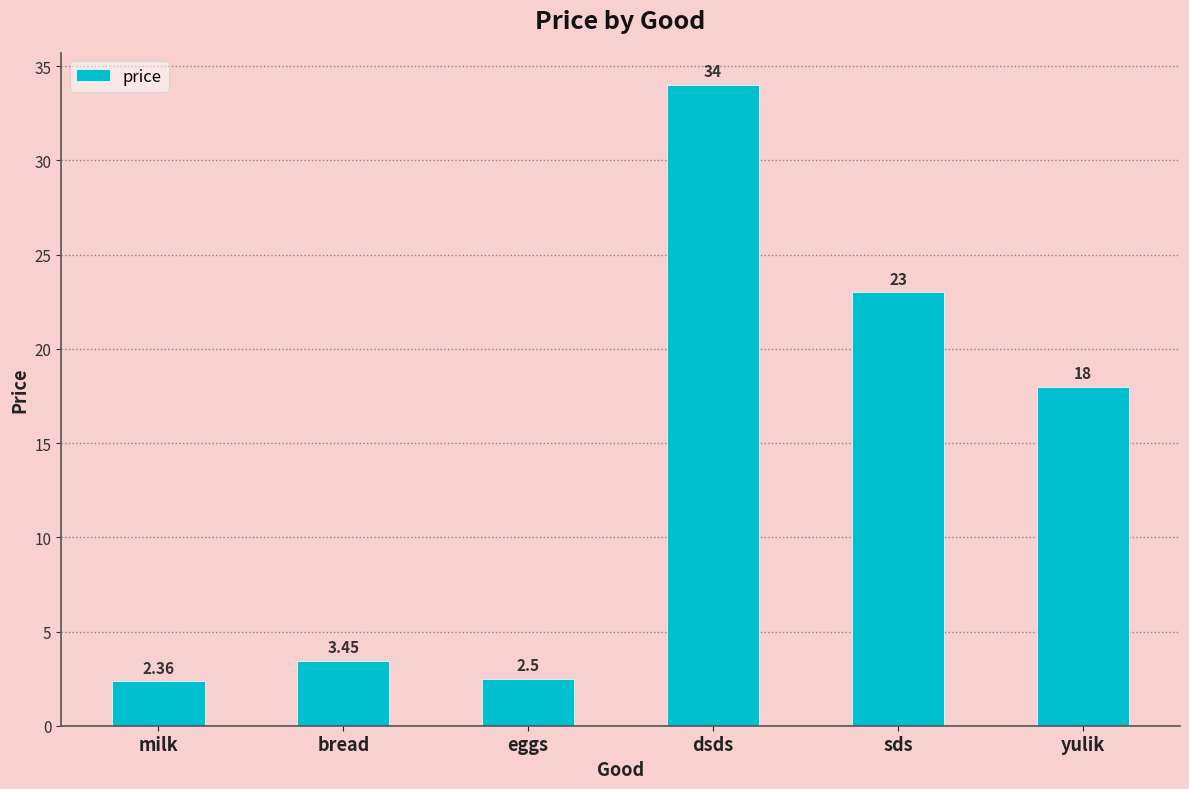

What is the label of the 4th bar from the left?

dsds